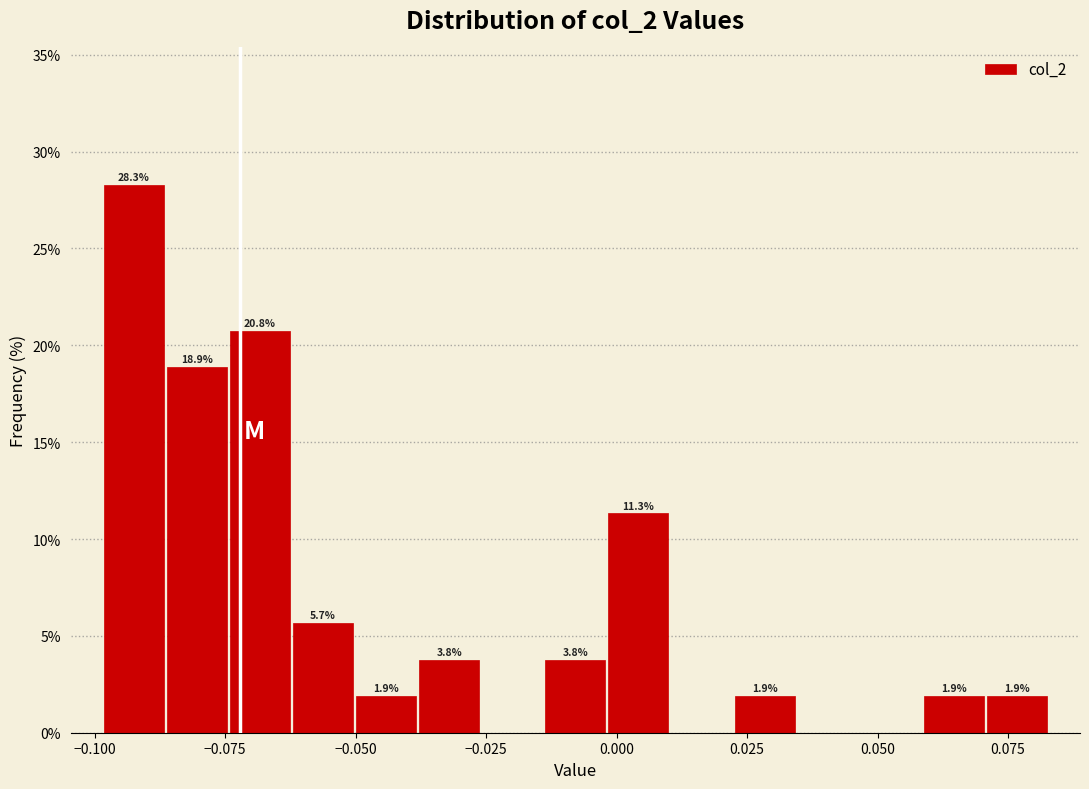

Around what value on the x-axis is the tallest bar? Give the approximate position of its centre, as read against the axis.

-0.095